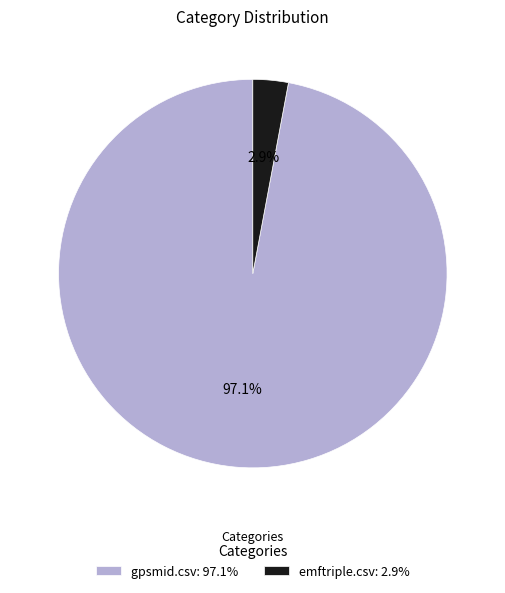

To the nearest percent, what portion does gpsmid.csv represent?

97%